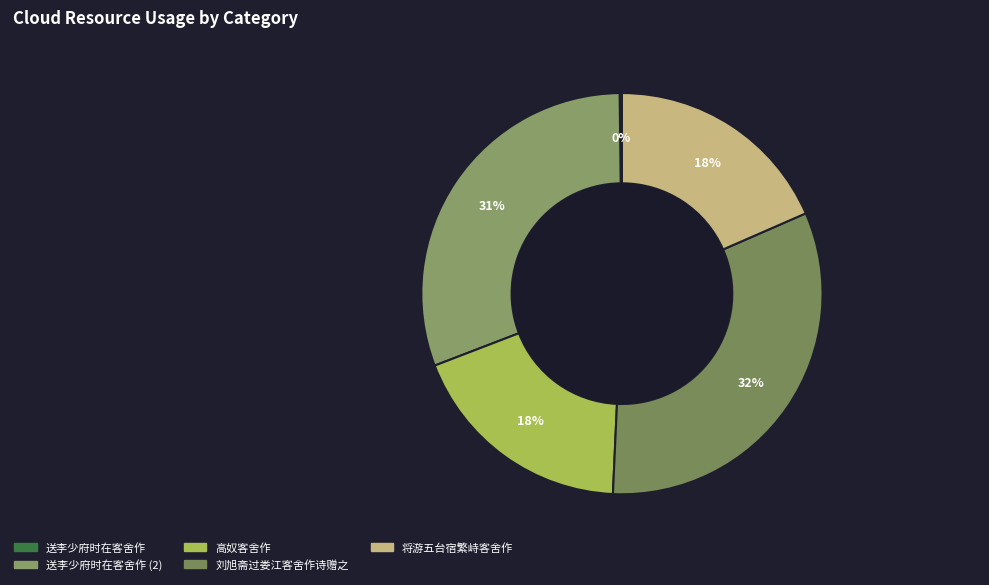

What is the largest slice in the pie chart?

刘旭斋过娄江客舍作诗赠之